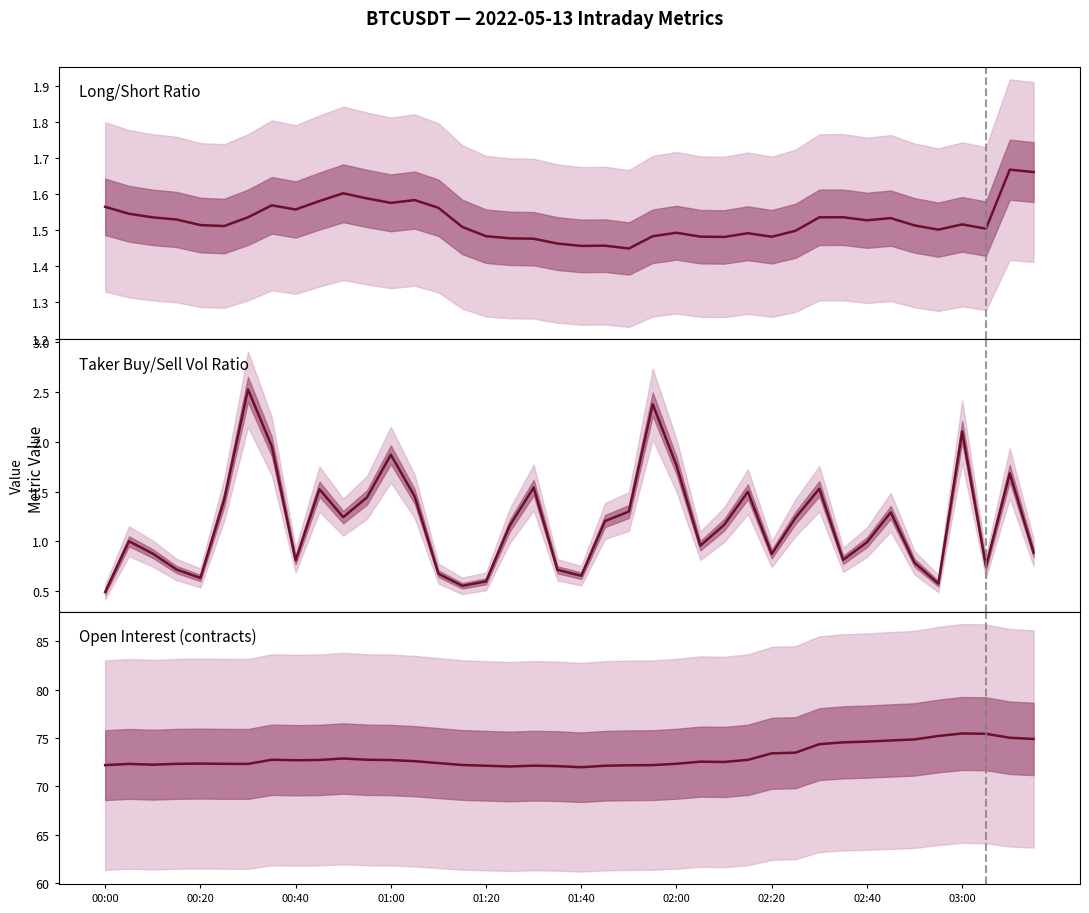

True or false: Open Interest (contracts) has a value of 108.5 at 37.

False